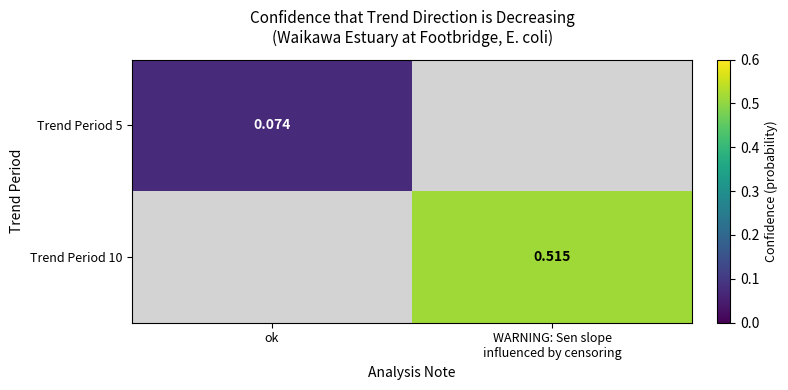

Is it true that Trend Period 10 equals 0.3 at WARNING: Sen slope influenced by censoring?

False